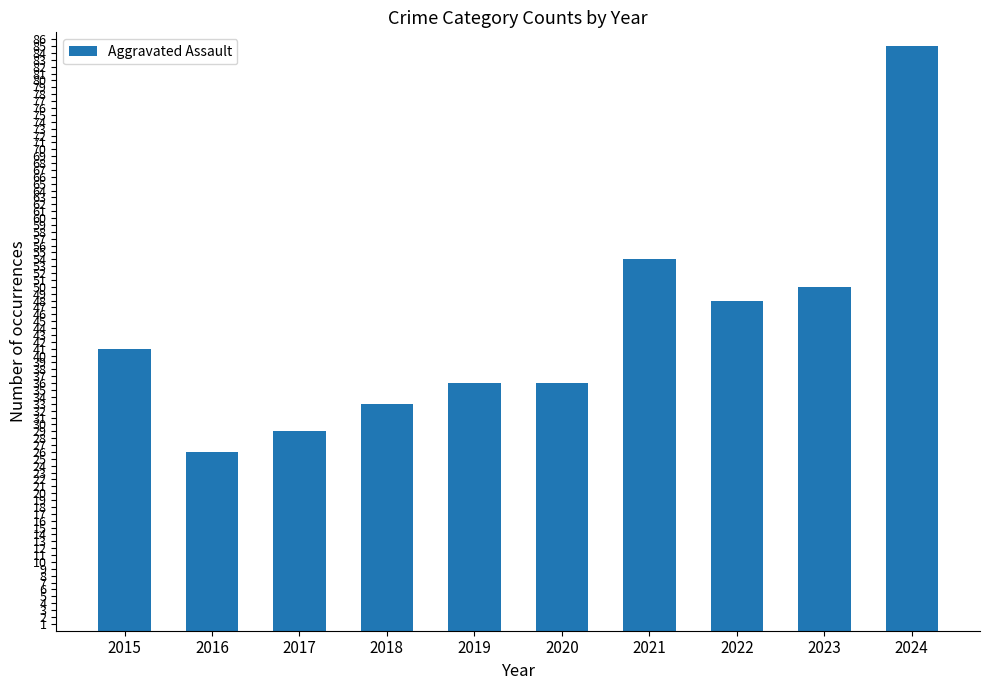

Reading left to right, list all the values displayed in this chart.

41	26	29	33	36	36	54	48	50	85